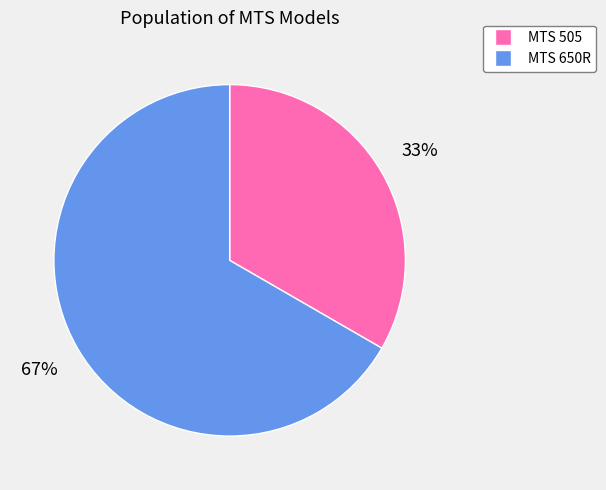

Rank the categories by value from highest to lowest.

MTS 650R, MTS 505